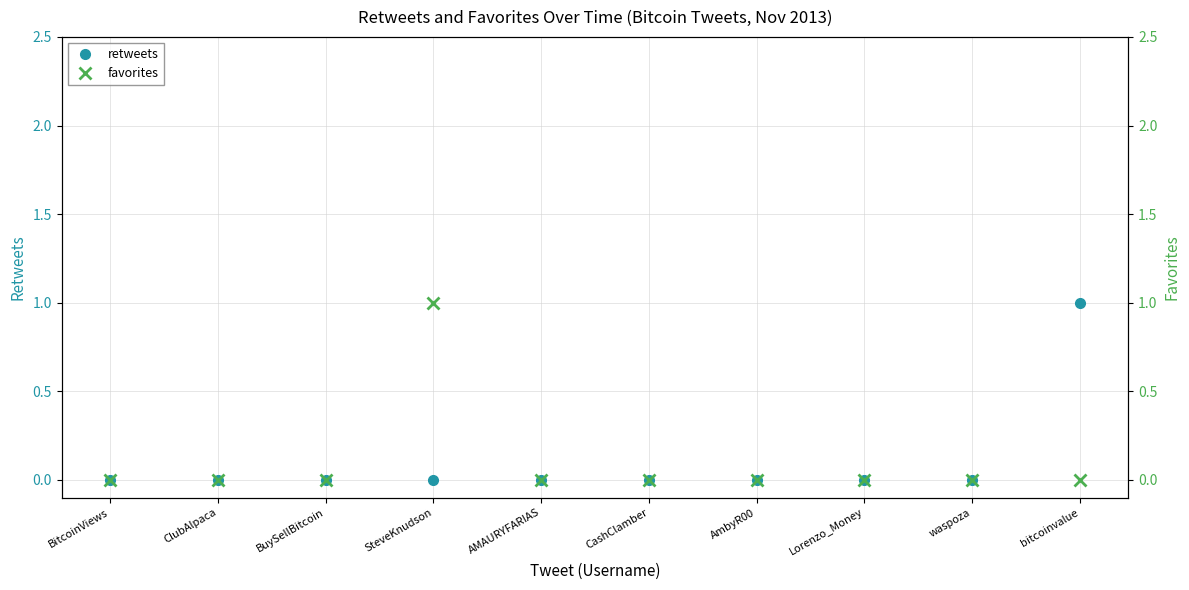

Reading left to right, transcribe all the data shown in this chart.

retweets: BitcoinViews=0	ClubAlpaca=0	BuySellBitcoin=0	SteveKnudson=0	AMAURYFARIAS=0	CashClamber=0	AmbyR00=0	Lorenzo_Money=0	waspoza=0	bitcoinvalue=1
favorites: BitcoinViews=0	ClubAlpaca=0	BuySellBitcoin=0	SteveKnudson=1	AMAURYFARIAS=0	CashClamber=0	AmbyR00=0	Lorenzo_Money=0	waspoza=0	bitcoinvalue=0